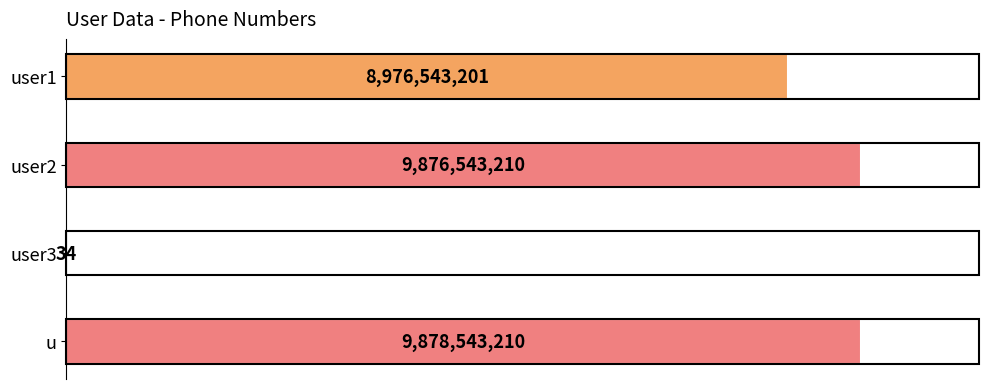

At which category does the chart reach its peak across all series?

u